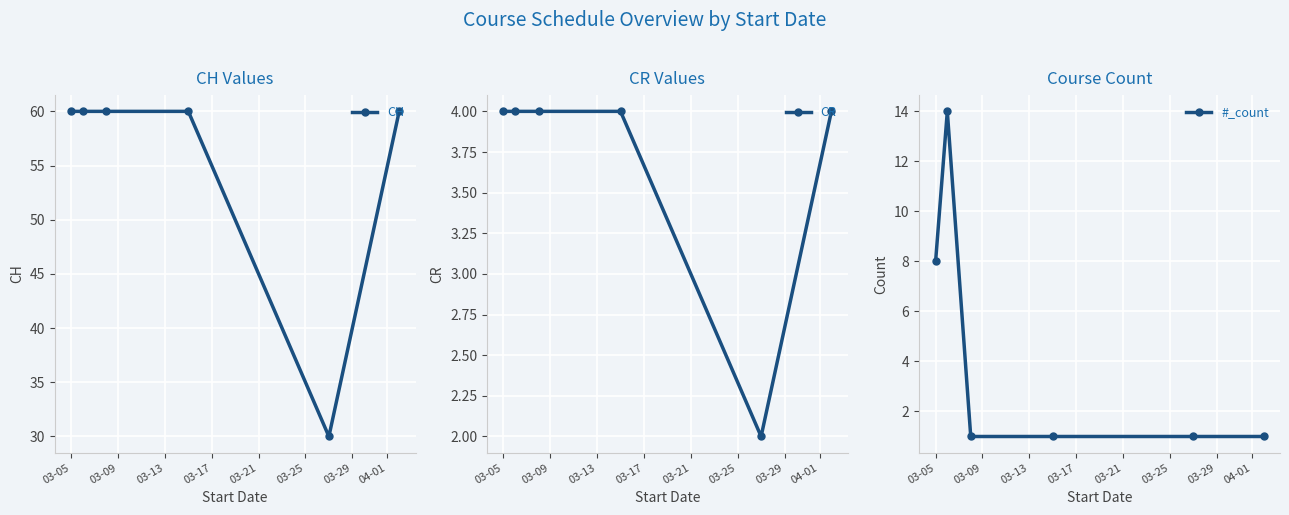

What is the value of the #_count point at the 3rd from the left?

1